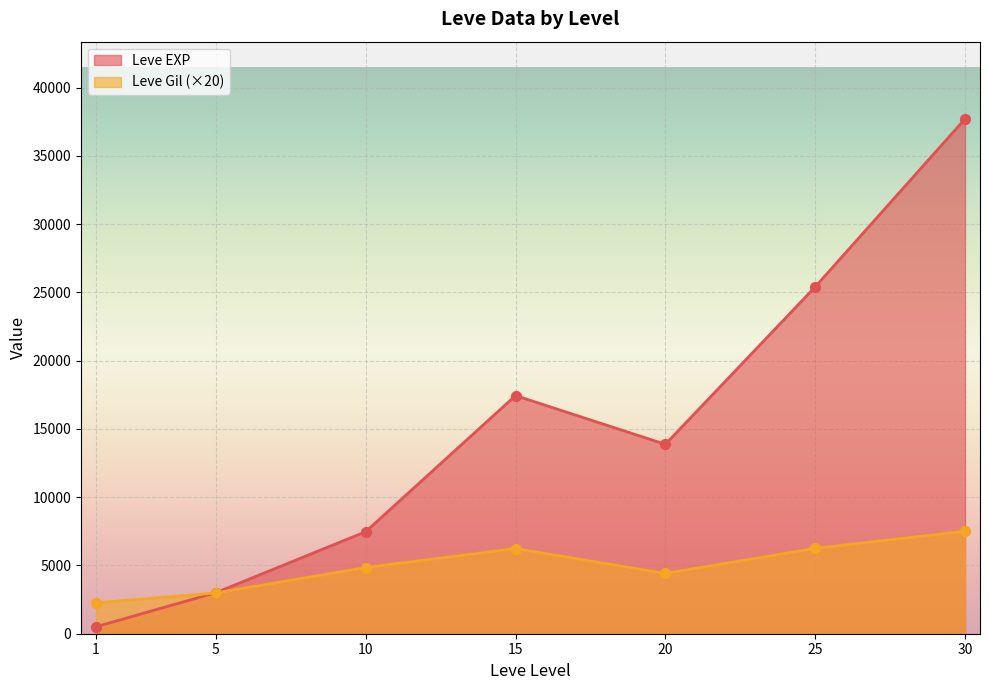

Which series has the largest total across all categories?

Leve EXP